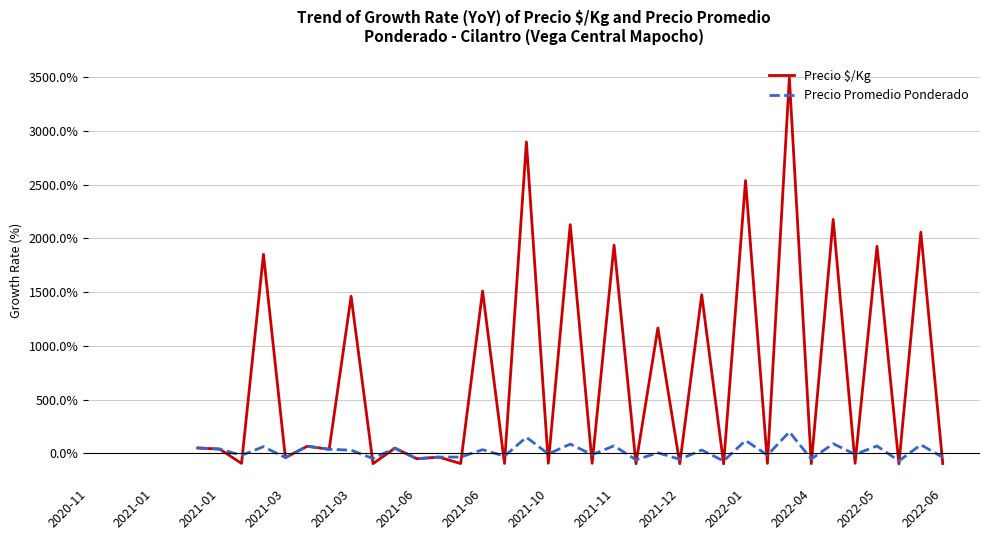

True or false: Precio $/Kg has a value of -144.3 at 2022-06.

False